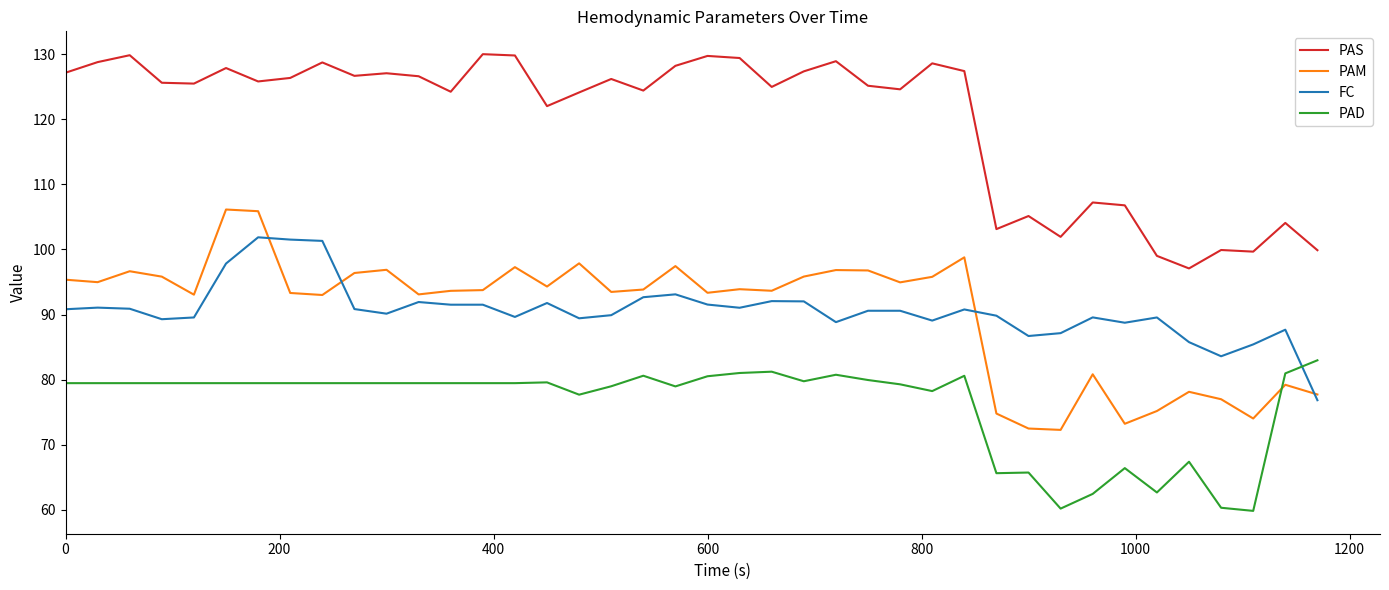

True or false: PAS and PAM intersect in this chart.

False